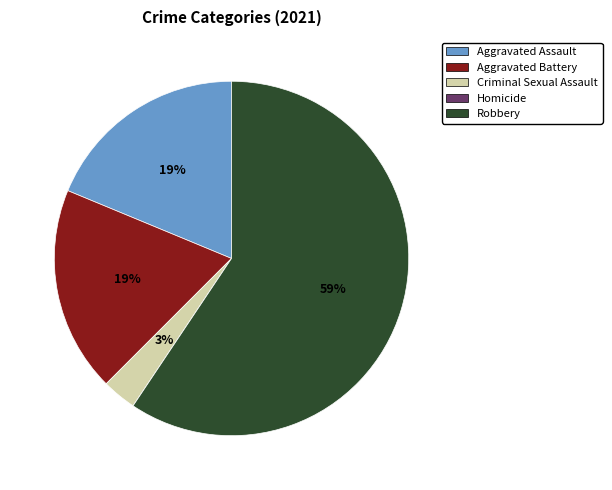

To the nearest percent, what portion does Aggravated Battery represent?

19%